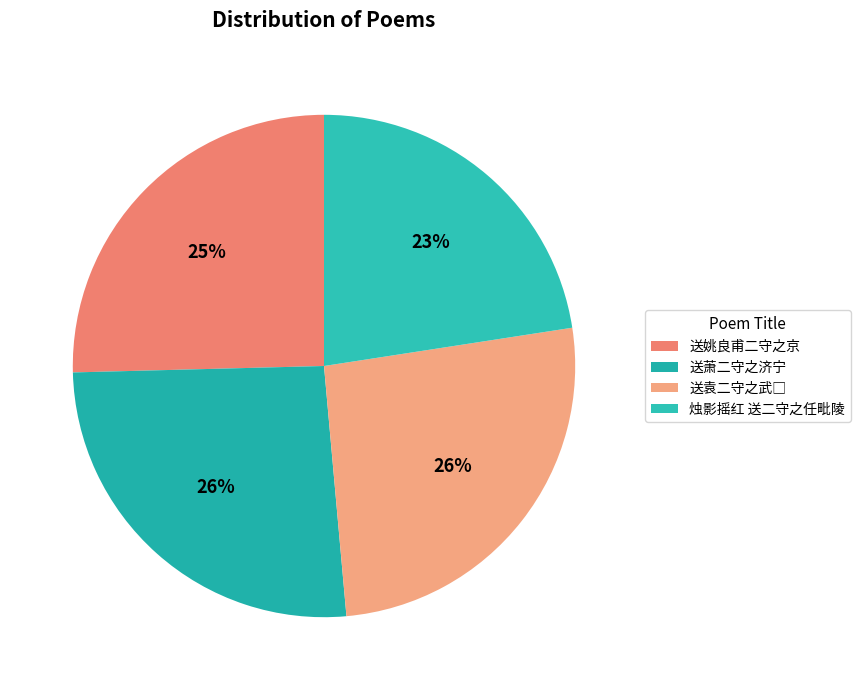

To the nearest percent, what is the difference between the largest and smallest slice percentages?

3%